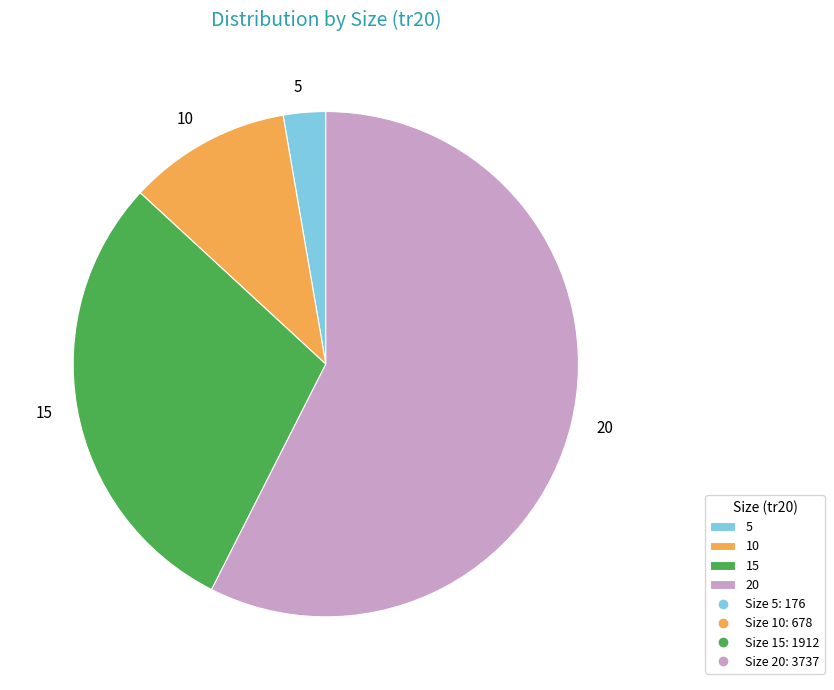

How many segments does this pie chart have?

4